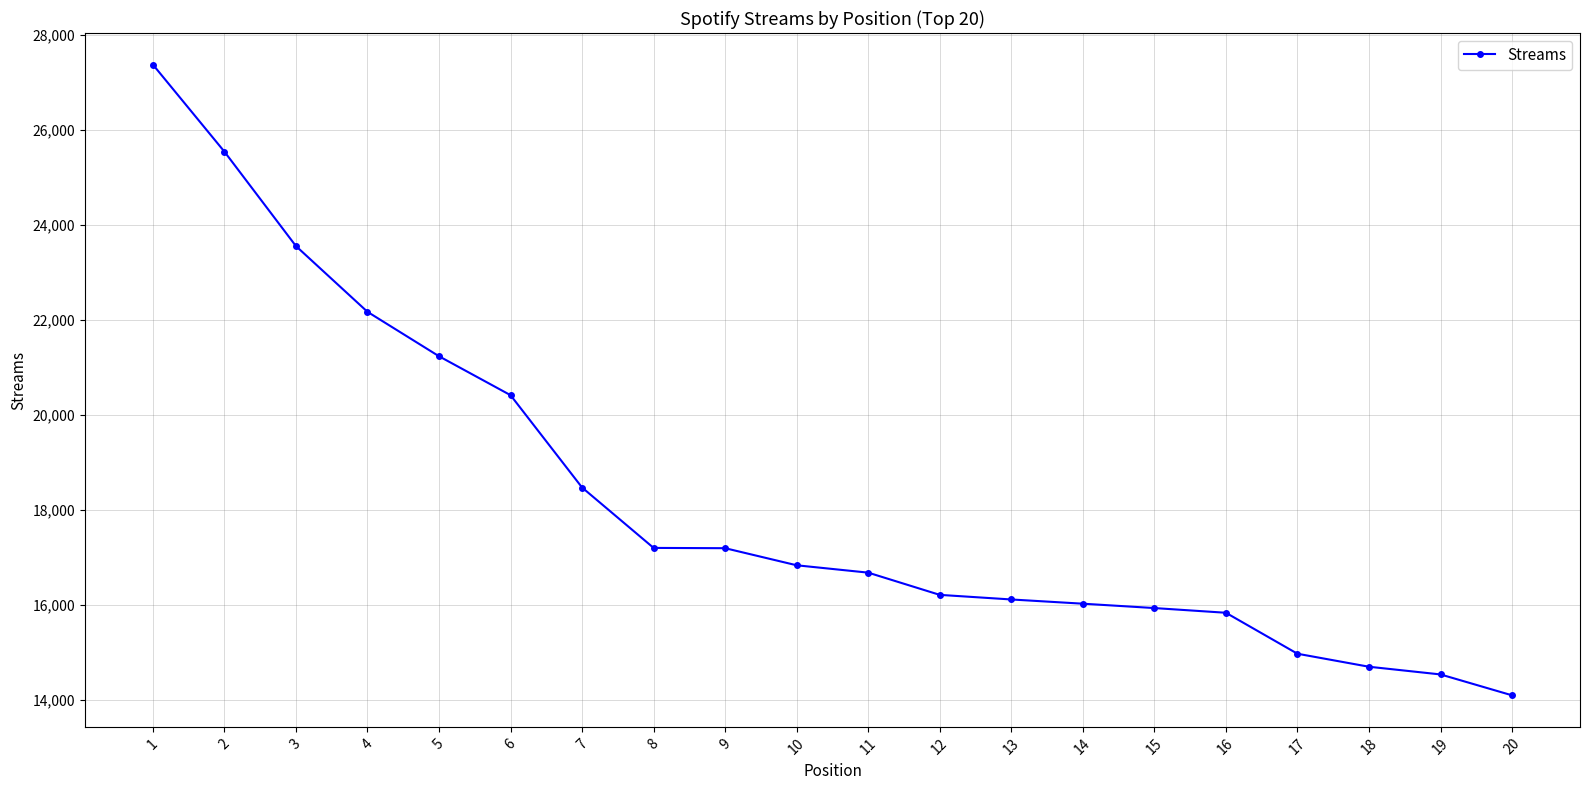

The chart shows a value of 26418 at 17. True or false?

False